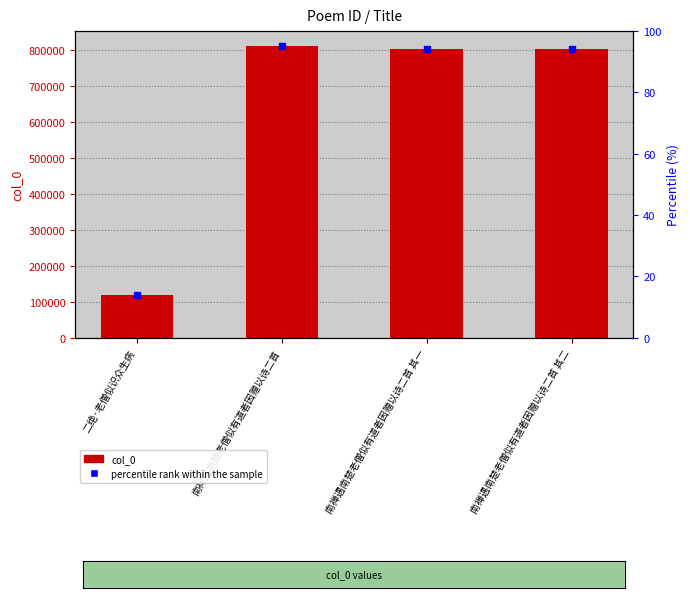

Reading right to left, list all the values displayed in this chart.

804644	804643	812469	118938